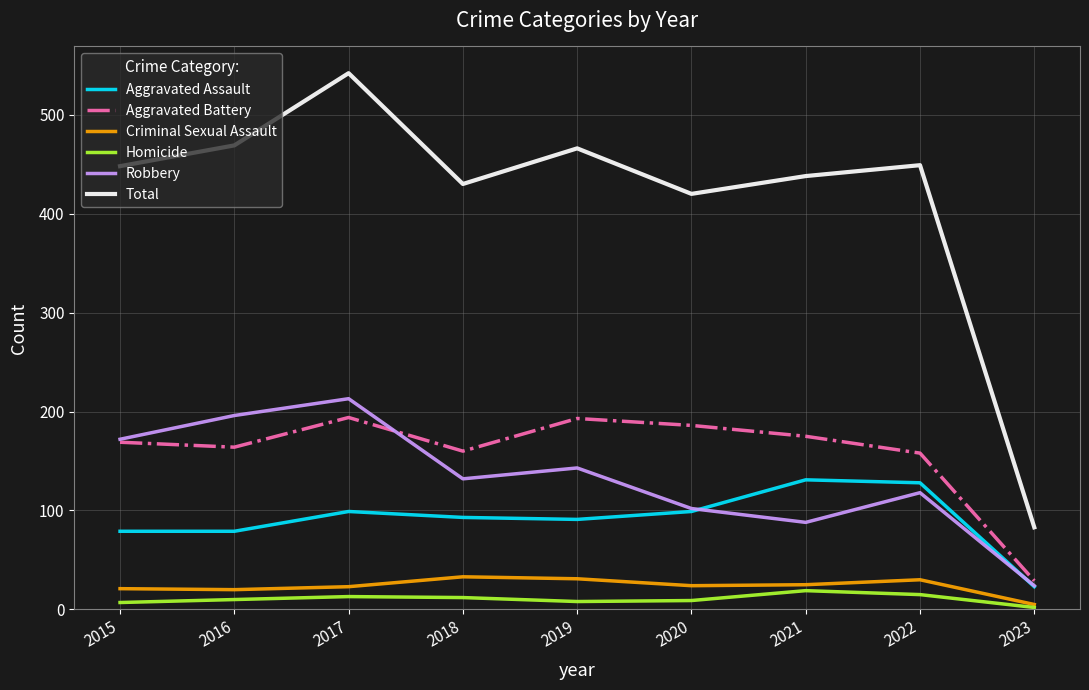

Between 2019 and 2023, which series saw the biggest shift?

Total